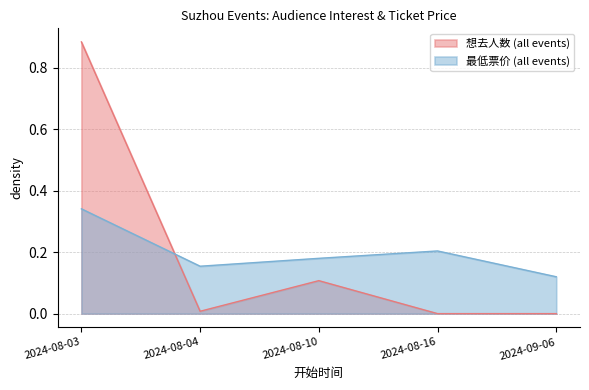

Reading left to right, extract all data points from this chart.

想去人数 (all events): 2024-08-03=0.9	2024-08-04=0.0	2024-08-10=0.1	2024-08-16=0.0	2024-09-06=0.0
最低票价 (all events): 2024-08-03=0.3	2024-08-04=0.2	2024-08-10=0.2	2024-08-16=0.2	2024-09-06=0.1